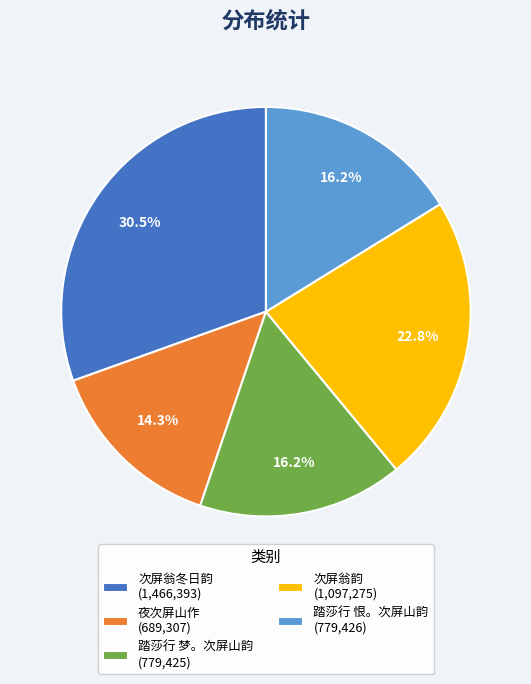

What is the largest slice in the pie chart?

次屏翁冬日韵 (1,466,393)